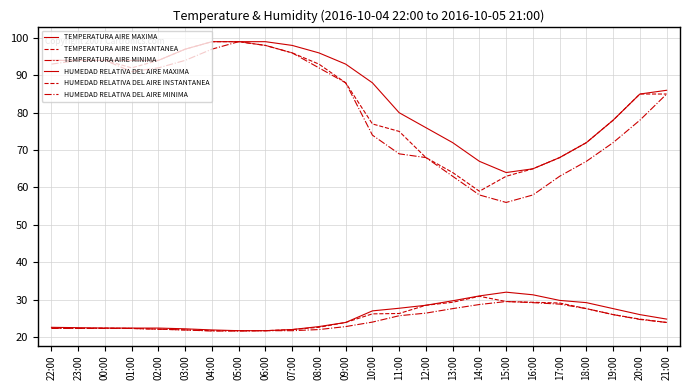

Reading left to right, transcribe all the data shown in this chart.

TEMPERATURA AIRE MAXIMA: 22.6	22.5	22.4	22.4	22.4	22.2	21.9	21.7	21.7	22.0	22.8	23.9	27.0	27.7	28.5	29.7	31.0	32.0	31.3	29.8	29.2	27.6	26.0	24.8
TEMPERATURA AIRE INSTANTANEA: 22.4	22.3	22.4	22.3	22.1	21.9	21.7	21.7	21.7	22.0	22.6	23.9	26.2	26.3	28.5	29.3	30.9	29.5	29.3	29.1	27.6	26.0	24.8	23.9
TEMPERATURA AIRE MINIMA: 22.3	22.3	22.3	22.3	22.1	21.9	21.6	21.6	21.7	21.7	22.0	22.8	24.0	25.7	26.4	27.6	28.7	29.5	29.2	28.8	27.6	26.0	24.7	23.9
HUMEDAD RELATIVA DEL AIRE MAXIMA: 94.0	94.0	94.0	94.0	94.0	97.0	99.0	99.0	99.0	98.0	96.0	93.0	88.0	80.0	76.0	72.0	67.0	64.0	65.0	68.0	72.0	78.0	85.0	86.0
HUMEDAD RELATIVA DEL AIRE INSTANTANEA: 94.0	94.0	94.0	92.0	94.0	97.0	99.0	99.0	98.0	96.0	93.0	88.0	77.0	75.0	68.0	64.0	59.0	63.0	65.0	68.0	72.0	78.0	85.0	85.0
HUMEDAD RELATIVA DEL AIRE MINIMA: 93.0	94.0	94.0	91.0	92.0	94.0	97.0	99.0	98.0	96.0	92.0	88.0	74.0	69.0	68.0	63.0	58.0	56.0	58.0	63.0	67.0	72.0	78.0	85.0